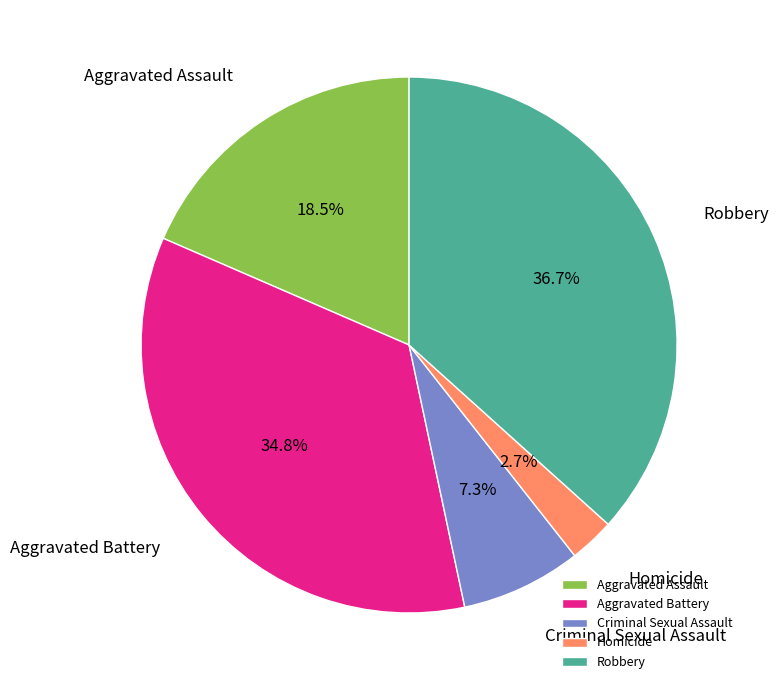

Between Criminal Sexual Assault and Aggravated Battery, which is larger?

Aggravated Battery